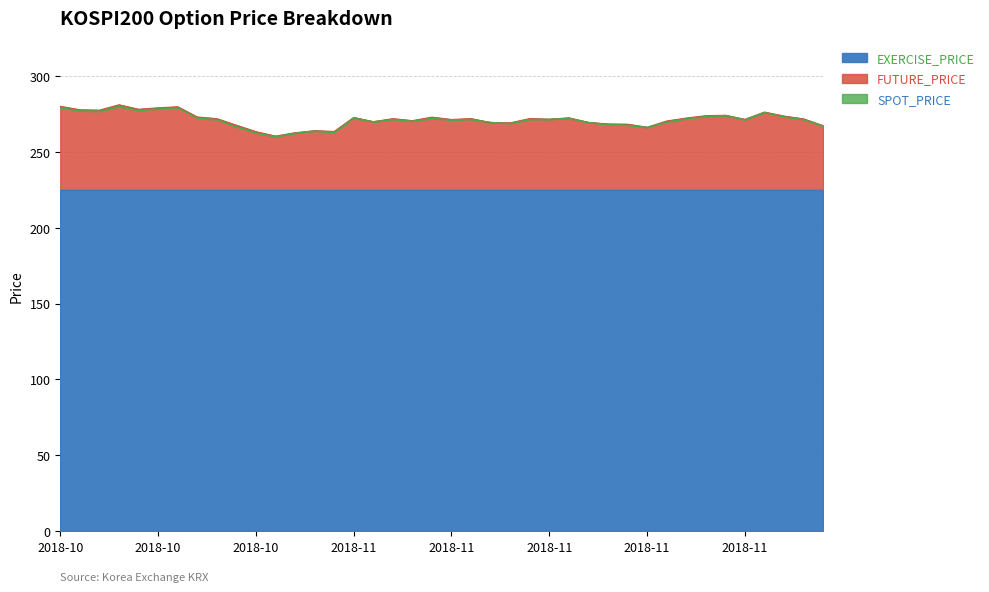

Between 2018-10-17 and 2018-11-06, which is larger?

2018-10-17